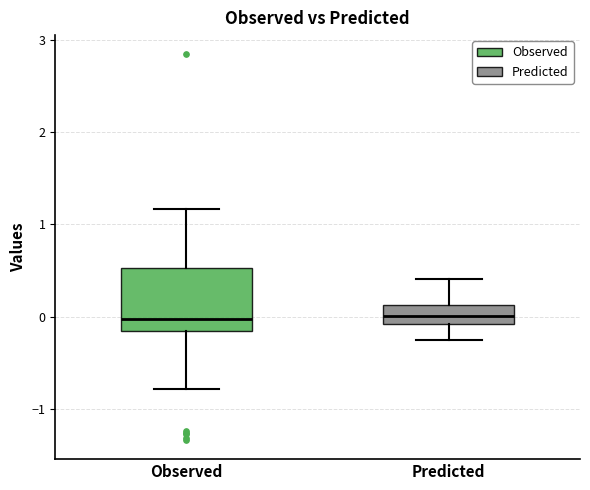

Where does the median line of the box for Observed sit on the y-axis? The values are not printed on the chart, so give them approximately, as read against the axis.

0.0